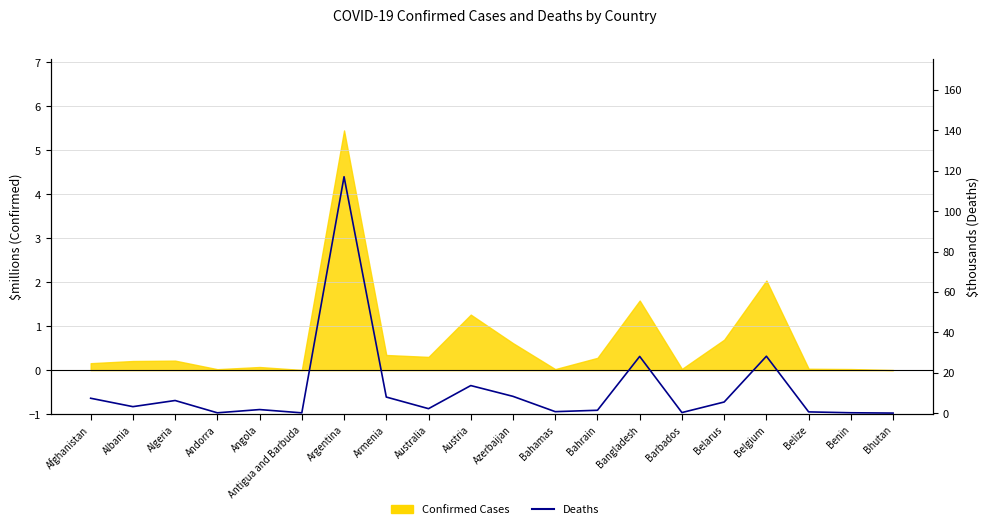

Between Albania and Belize, which is larger?

Albania